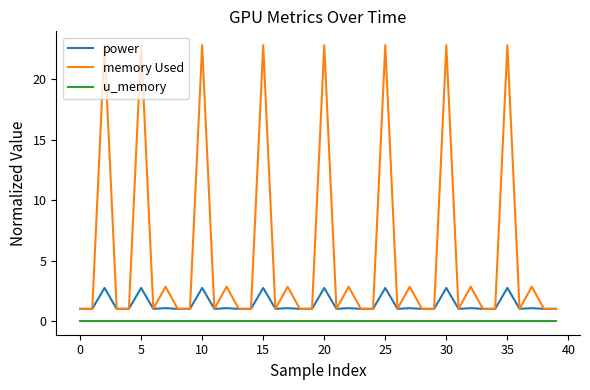

True or false: power and u_memory intersect in this chart.

False